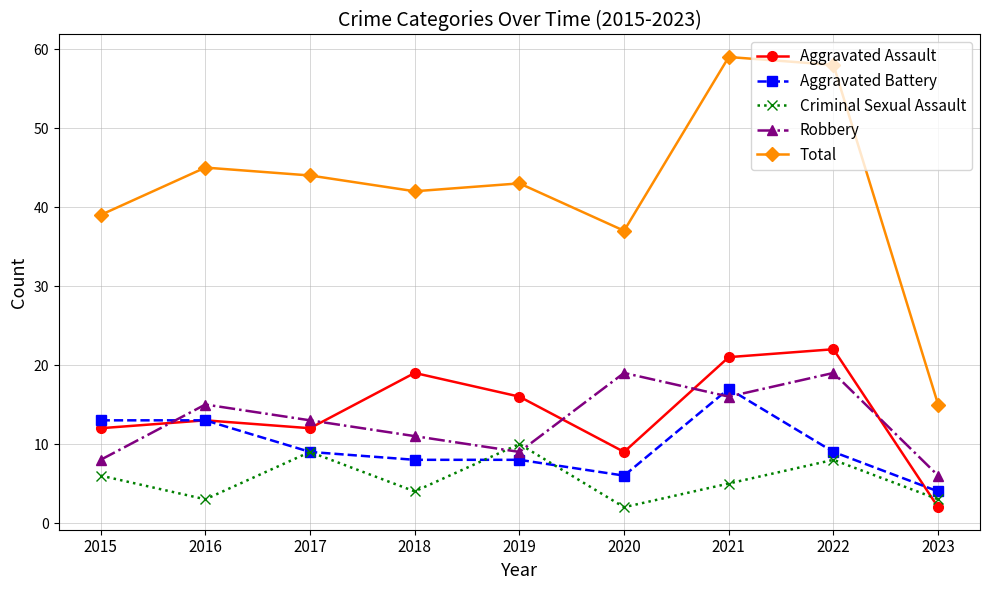

Reading left to right, transcribe all the data shown in this chart.

Aggravated Assault: 12	13	12	19	16	9	21	22	2
Aggravated Battery: 13	13	9	8	8	6	17	9	4
Criminal Sexual Assault: 6	3	9	4	10	2	5	8	3
Robbery: 8	15	13	11	9	19	16	19	6
Total: 39	45	44	42	43	37	59	58	15